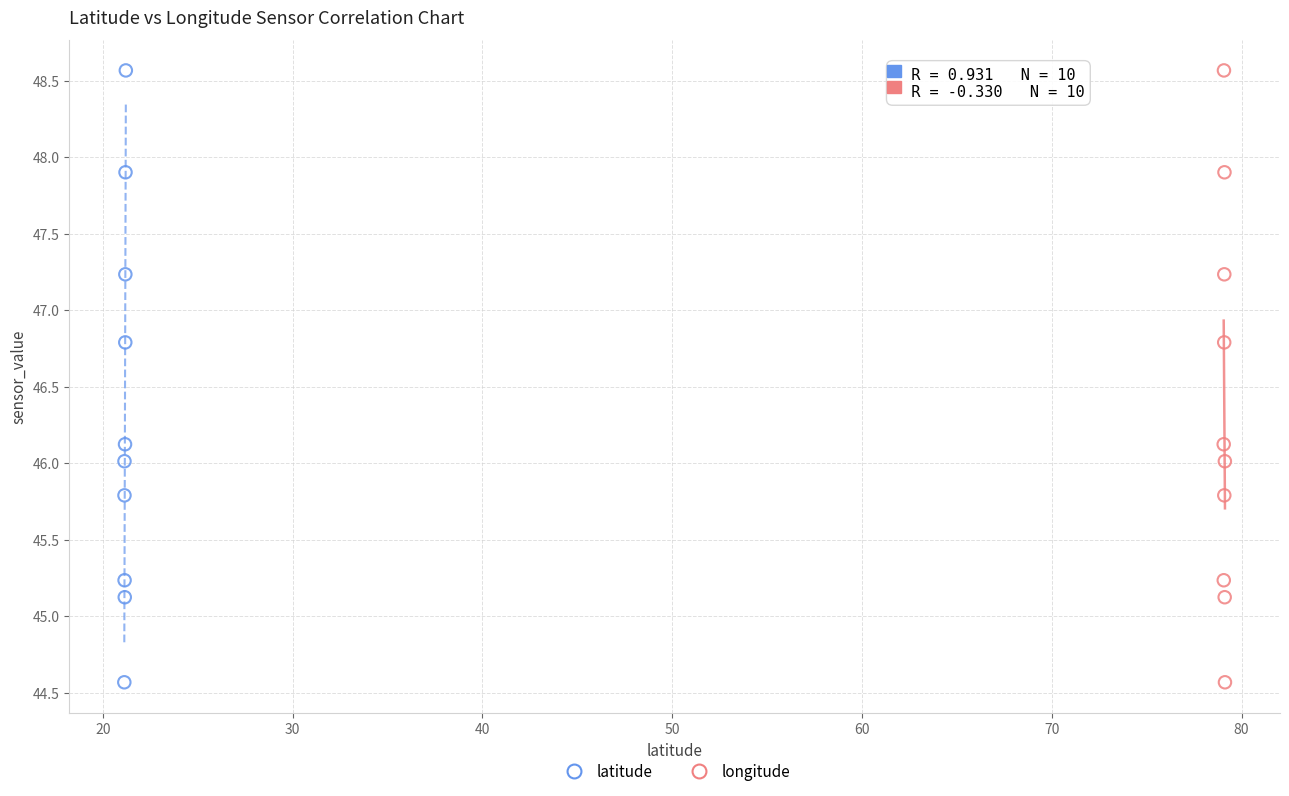

What are all the series names shown in the legend?

latitude, longitude